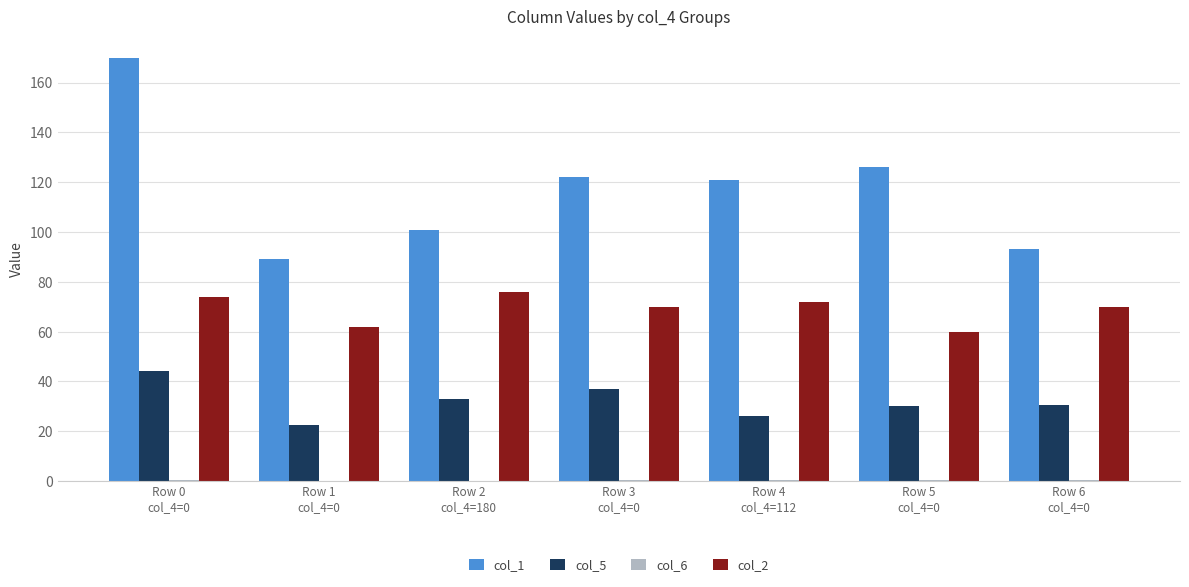

What is the maximum value shown in the chart?

170.0